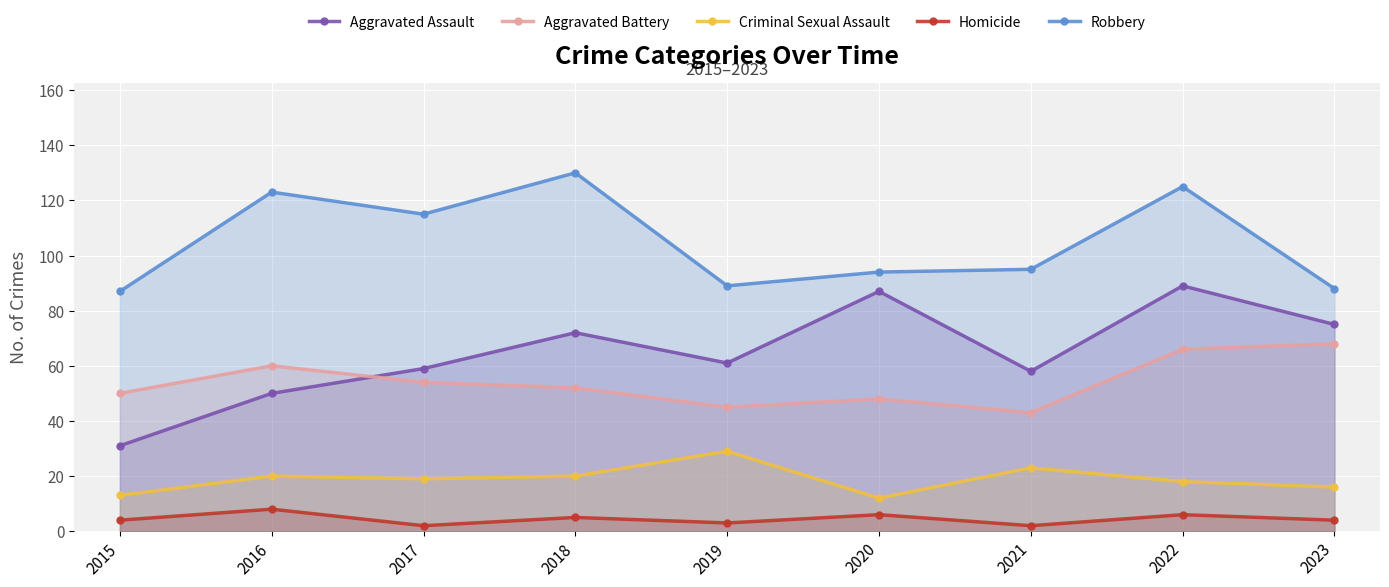

True or false: Homicide has a value of 5 at 2018.

True